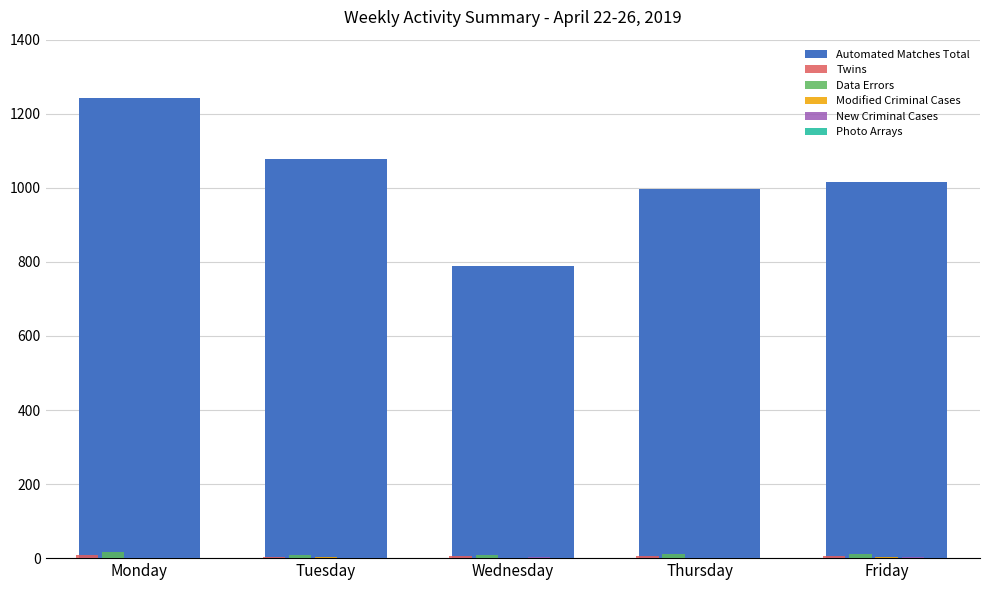

What is the maximum value shown in the chart?

1242